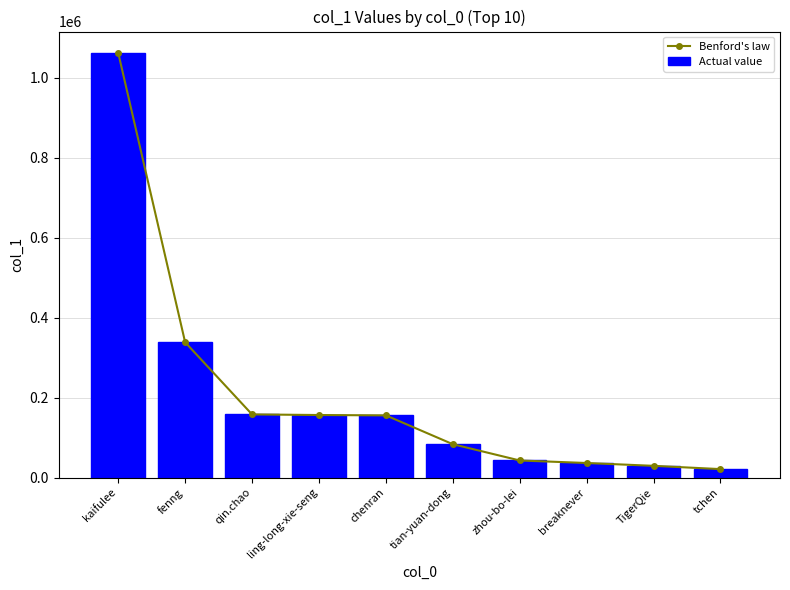

Rank the categories by Benford's law value from lowest to highest.

tchen, TigerQie, breaknever, zhou-bo-lei, tian-yuan-dong, chenran, ling-long-xie-seng, qin.chao, fenng, kaifulee